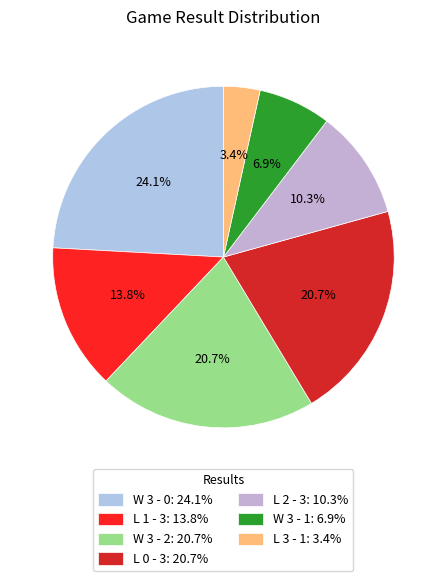

To the nearest percent, what is the average slice percentage?

14%